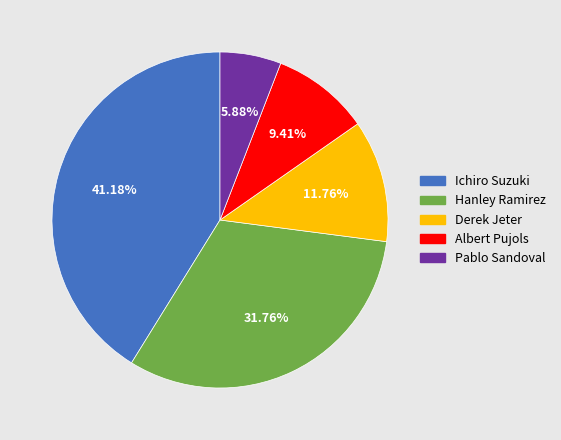

To the nearest percent, what is the average slice percentage?

20%